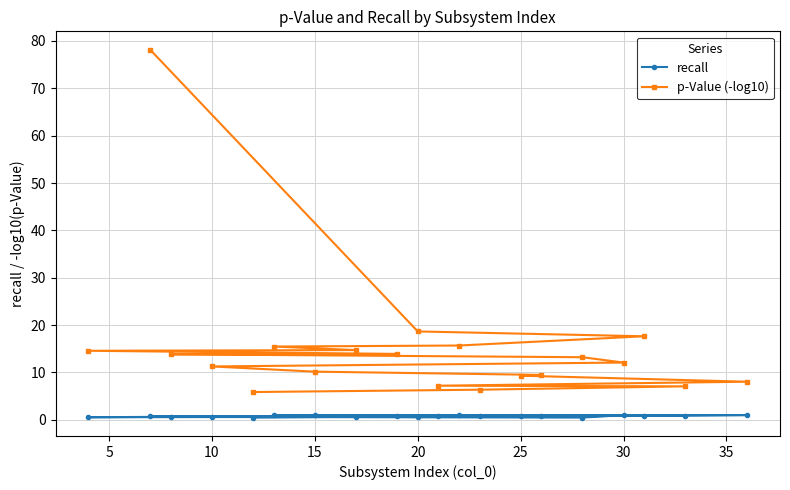

What is the average value of the recall series?

0.8